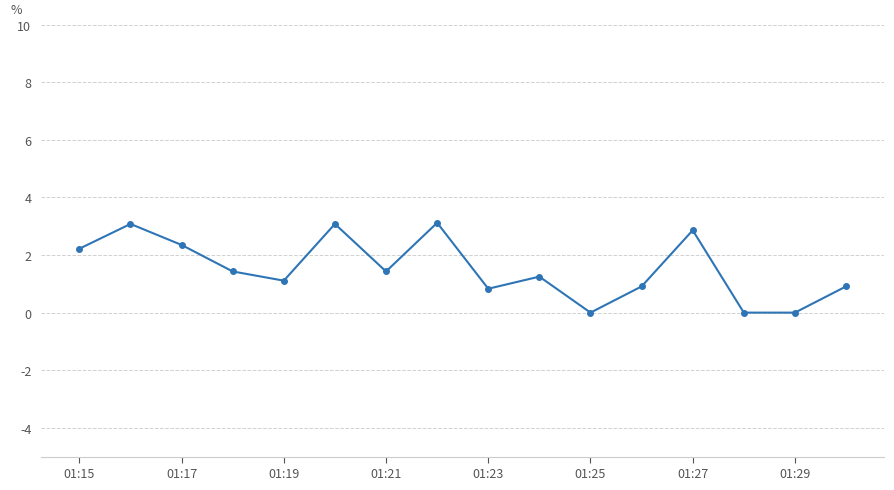

What is the maximum value shown in the chart?

3.1